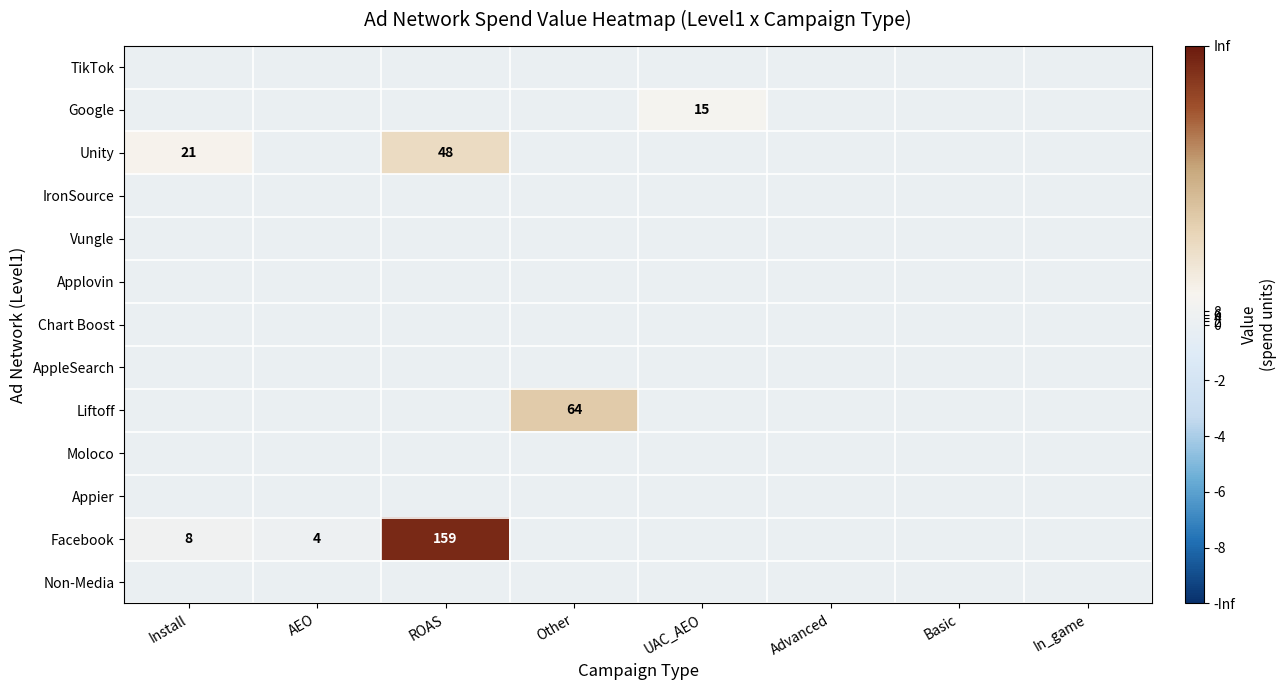

True or false: Facebook has a value of 1 at AEO.

False